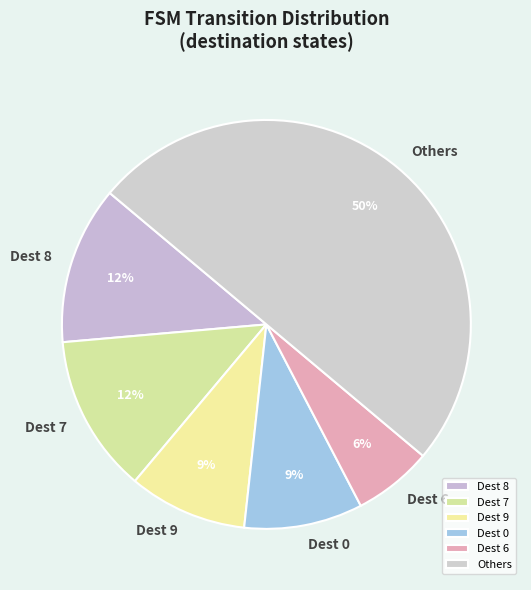

The Dest 9 slice represents 9% of the pie. True or false?

True